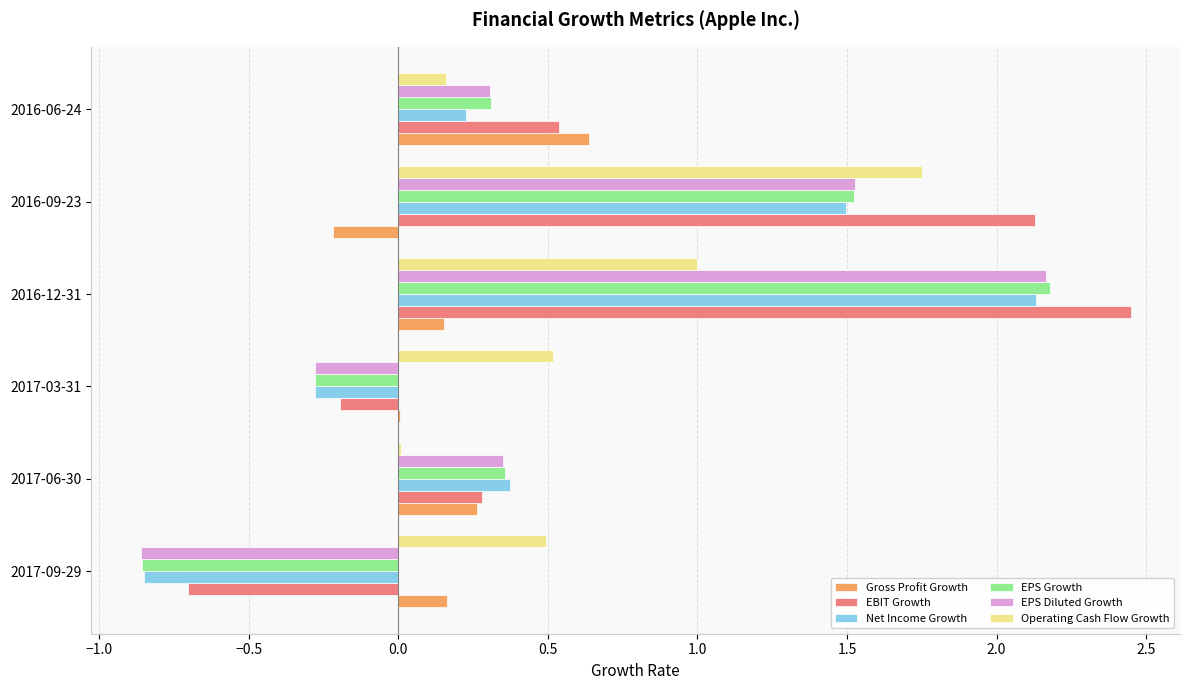

Count the number of data series in this chart.

6